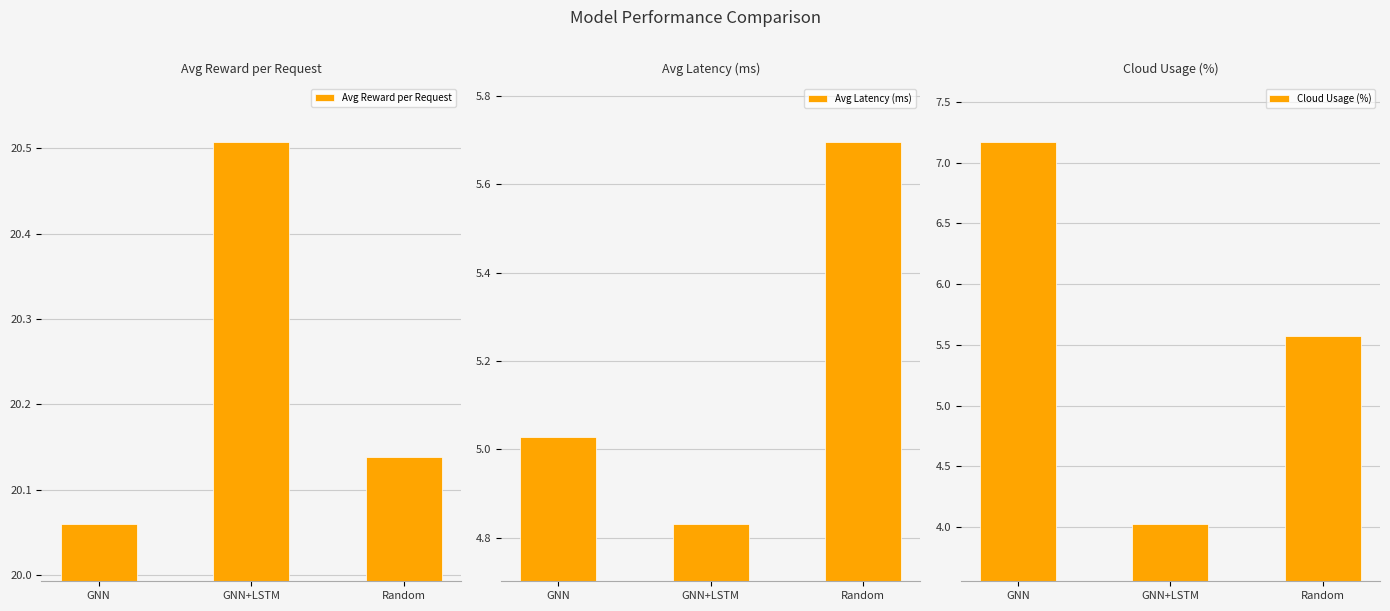

What value does the Avg Reward per Request series have at GNN+LSTM?

20.5